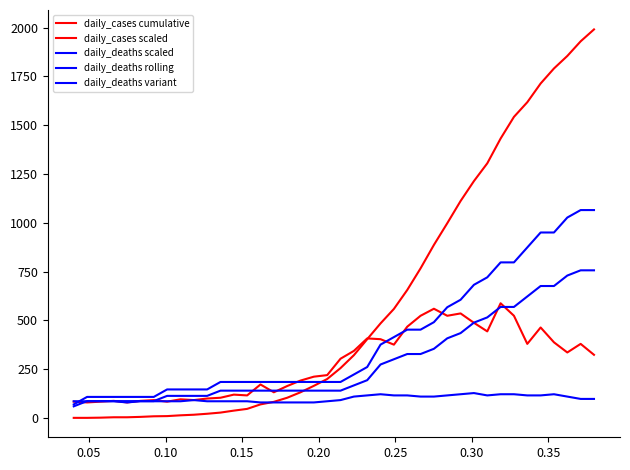

Is this an area chart (filled region under the line)?

No